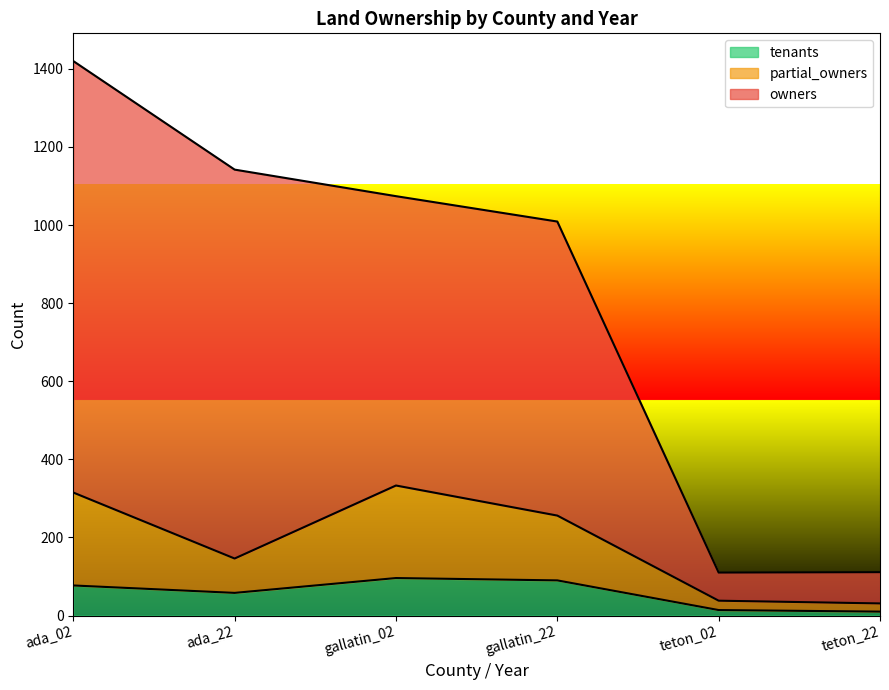

Which series has the largest total across all categories?

owners